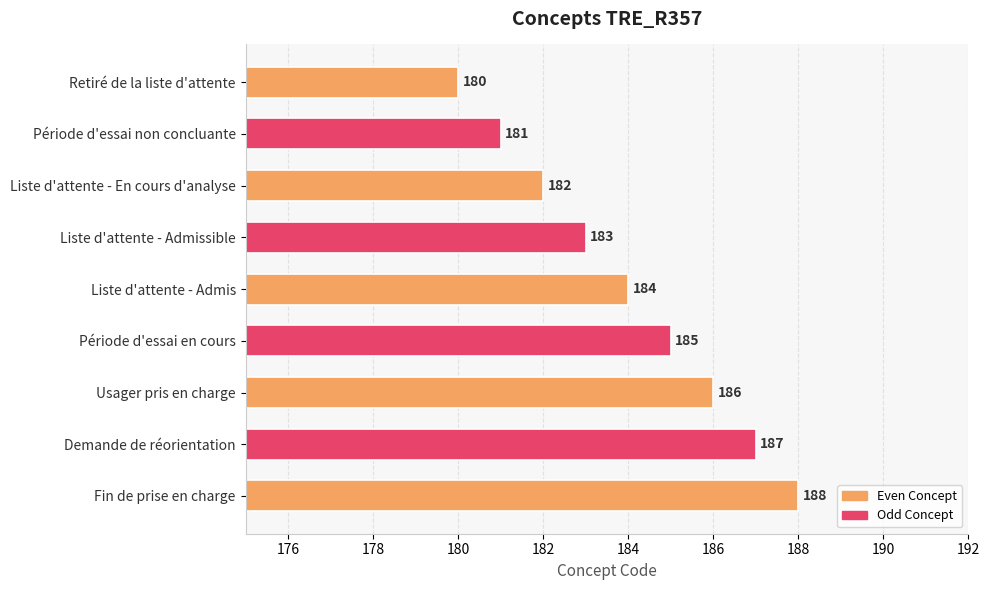

Are the bars horizontal?

Yes